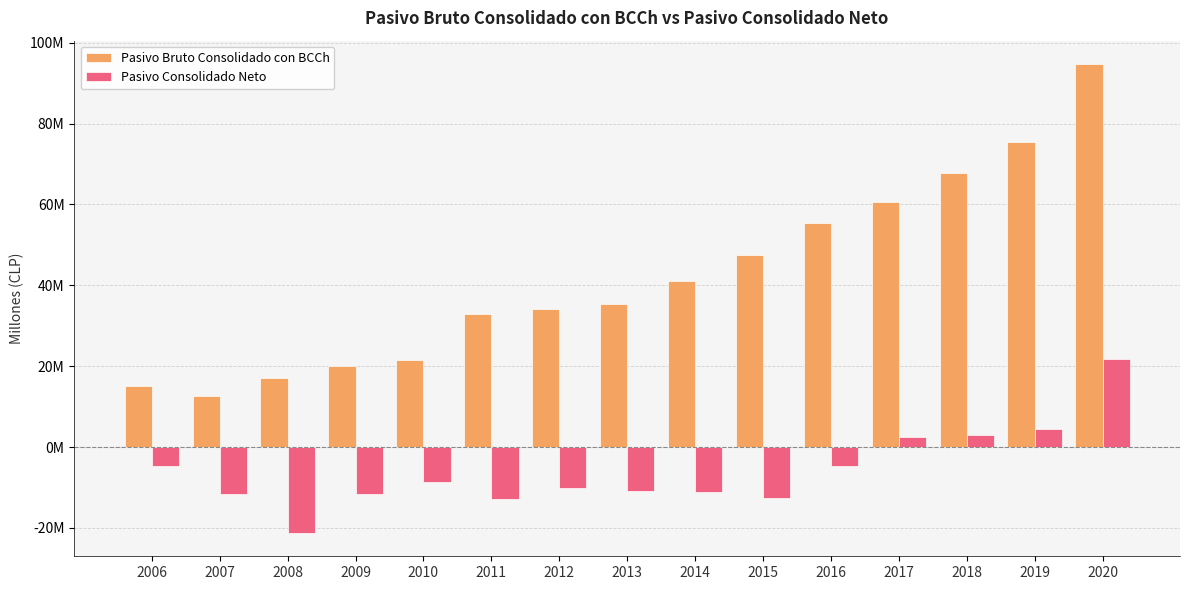

What is the value of the Pasivo Bruto Consolidado con BCCh bar at the 3rd from the left?

16963936